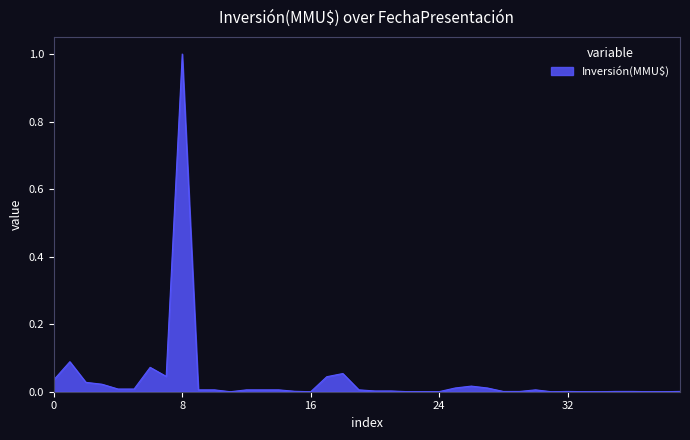

What is the difference between the maximum and minimum values?

1.0